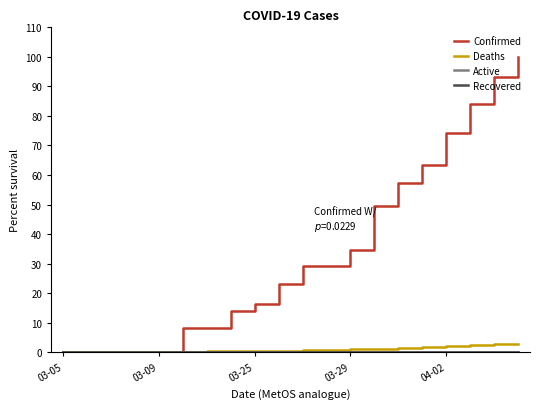

Which series has the largest total across all categories?

Confirmed